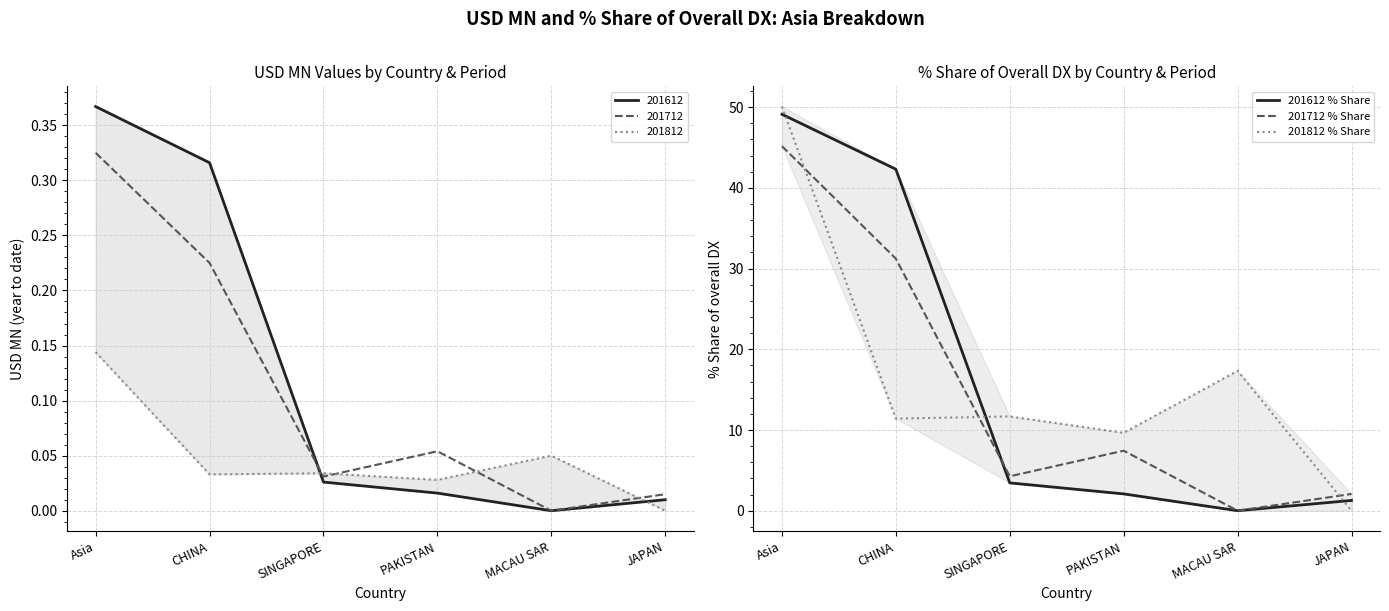

What is the maximum value for 201712 % Share?

45.2